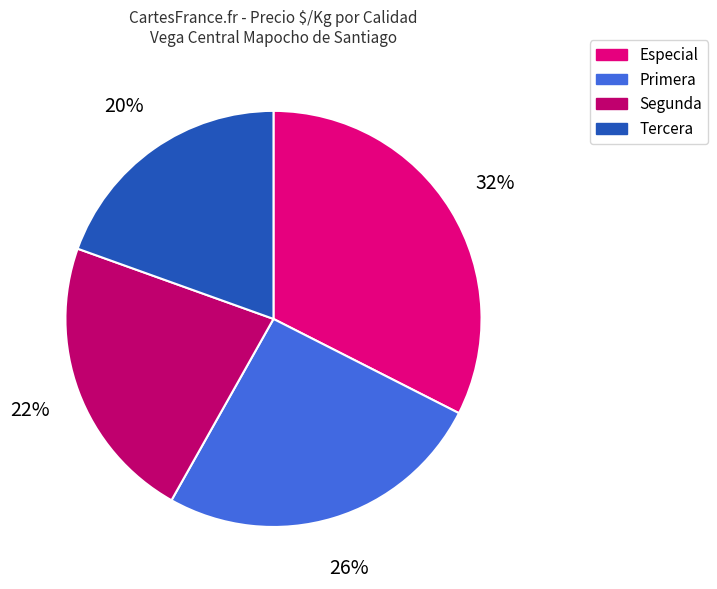

What is the ratio of the value at Tercera to the value at Segunda?

0.9